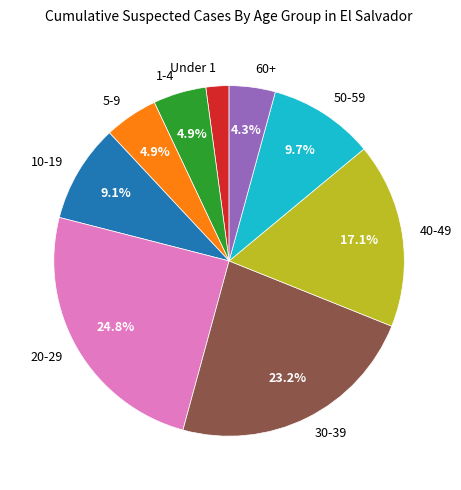

How many slices are in this pie chart?

9